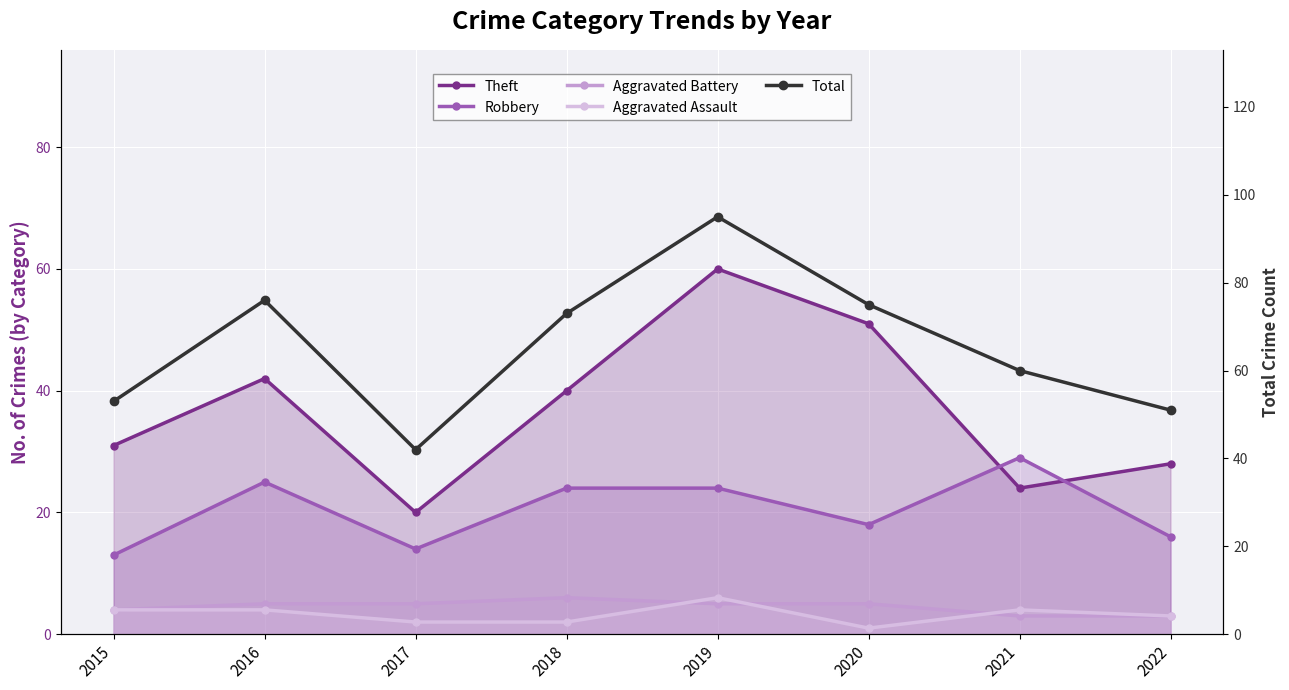

At which label does Aggravated Assault reach its minimum?

2020